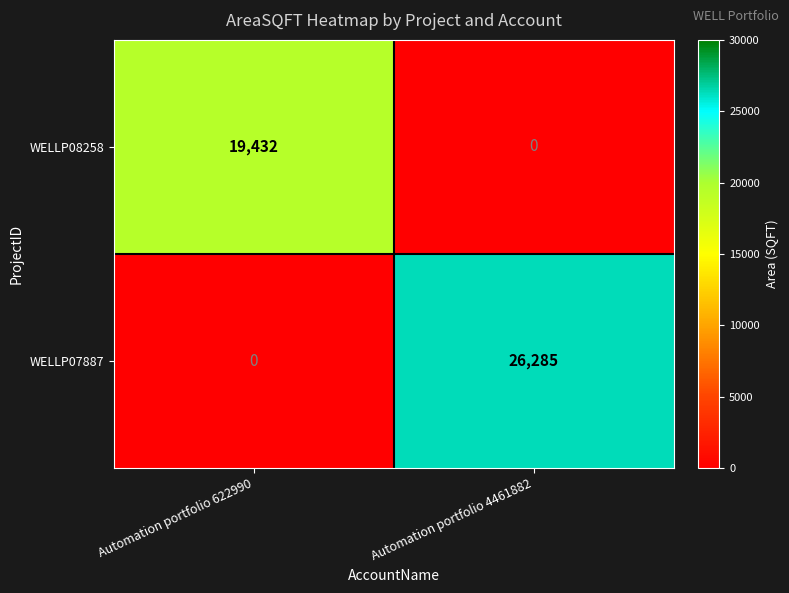

At which category is the sum across all series the highest?

Automation portfolio 4461882